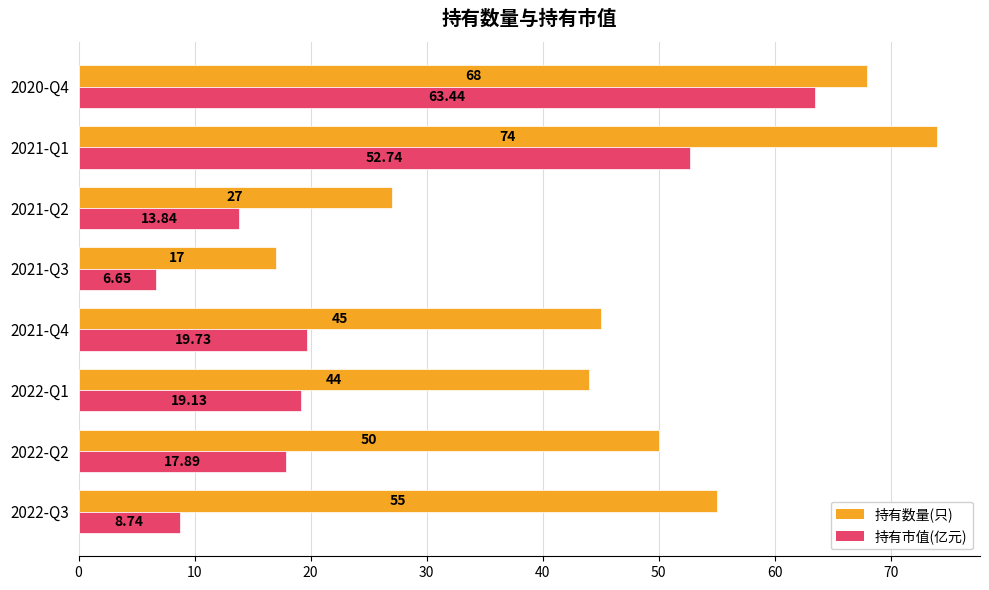

What are all the series names shown in the legend?

持有数量(只), 持有市值(亿元)